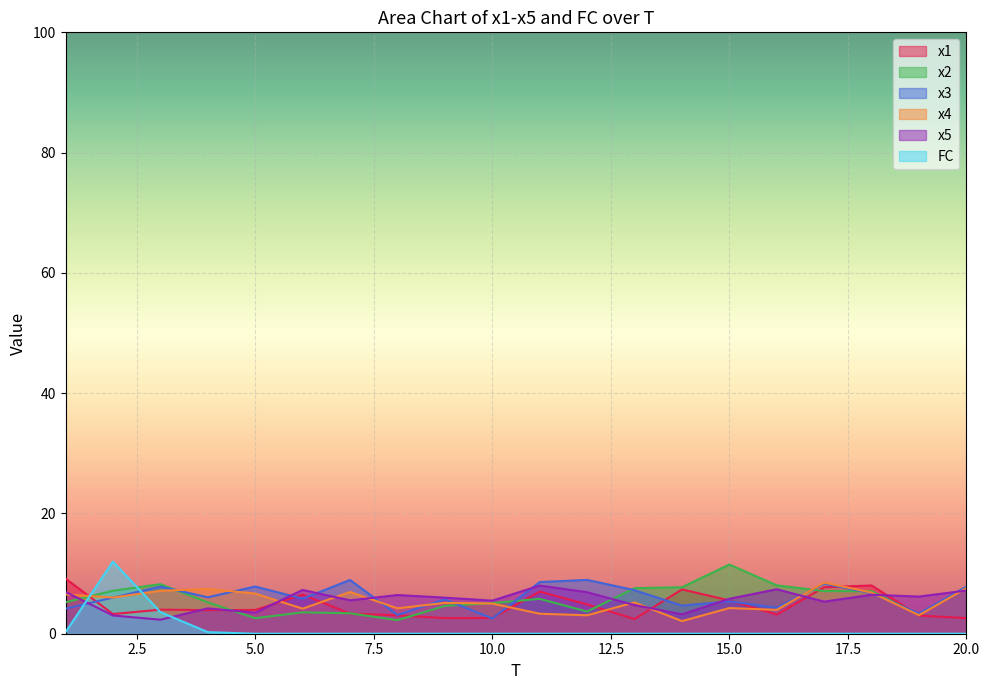

What is the sum of the x2 values at 7 and 13?

11.0